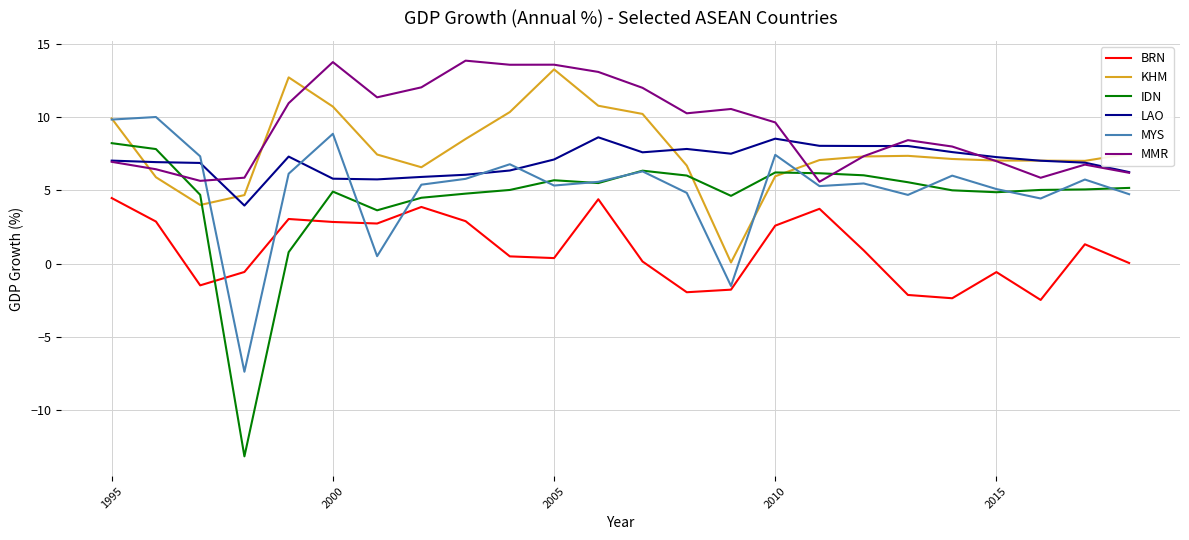

Which series has the largest total across all categories?

MMR